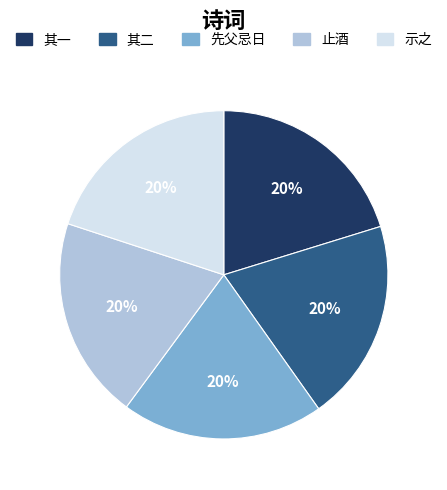

Is there a majority slice in this chart?

No